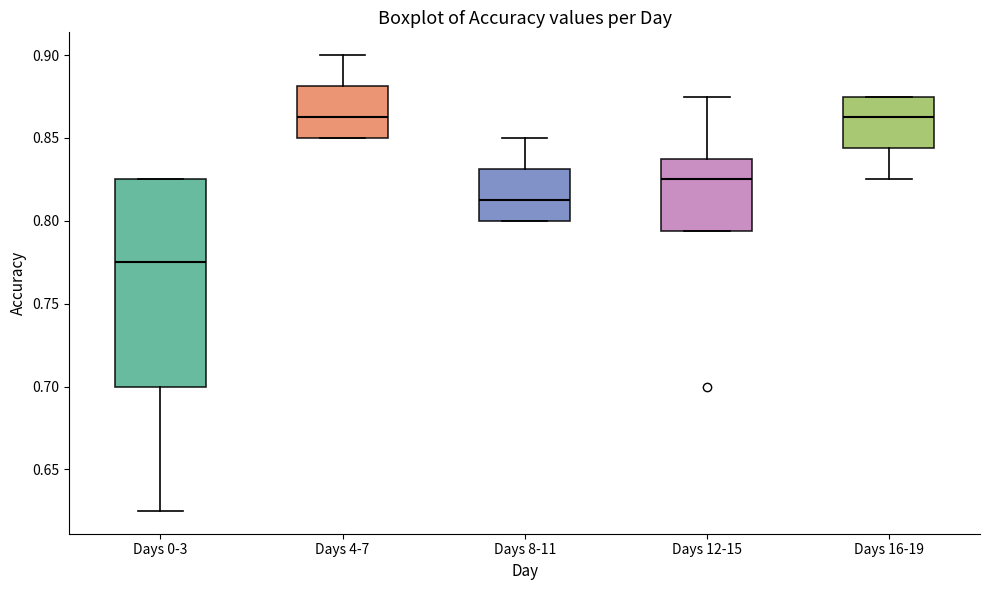

Reading left to right, transcribe this box plot: for each box, give where its median line is, the range the box spans, and where its two whiskers end, as read against the y-axis. The values are not printed on the chart, so give them approximately, as read against the axis.

Days 0-3: median 0.775, box 0.700 to 0.825, whiskers 0.625 to 0.825
Days 4-7: median 0.865, box 0.850 to 0.880, whiskers 0.850 to 0.900
Days 8-11: median 0.815, box 0.800 to 0.830, whiskers 0.800 to 0.850
Days 12-15: median 0.825, box 0.795 to 0.840, whiskers 0.795 to 0.875
Days 16-19: median 0.865, box 0.845 to 0.875, whiskers 0.825 to 0.875